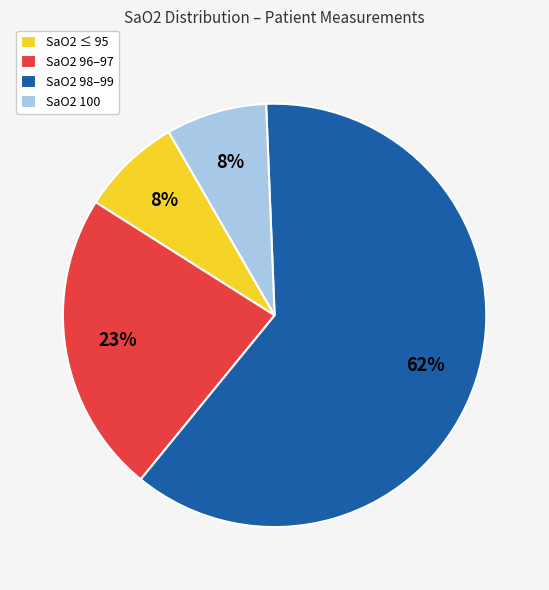

Do SaO2 ≤ 95 and SaO2 96–97 together represent more than half of the pie?

No